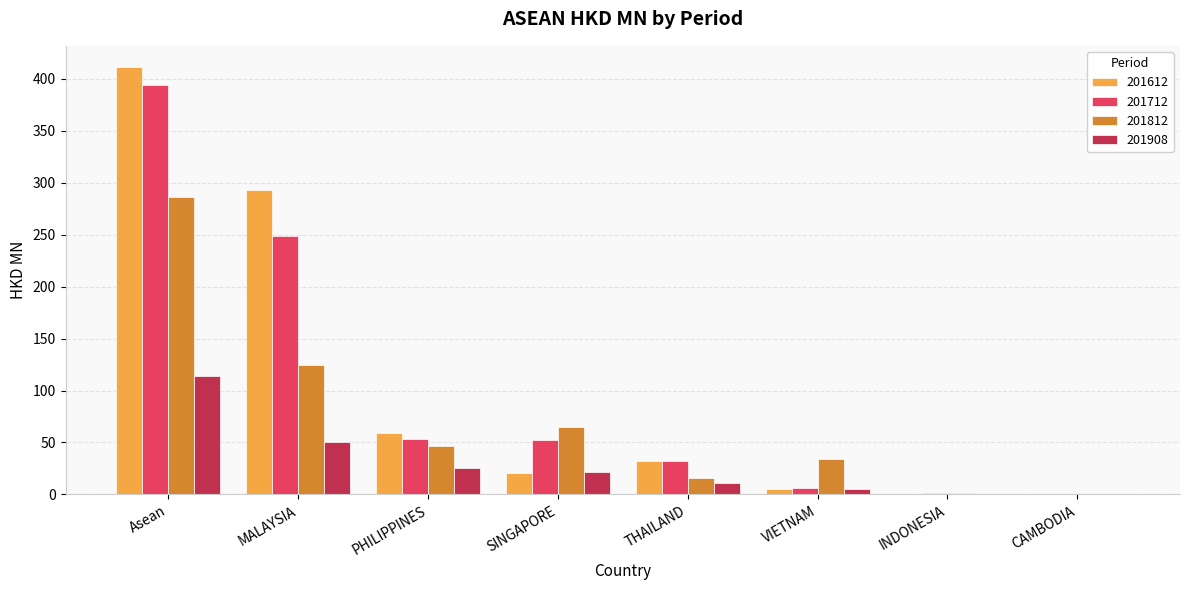

Which series has the largest total across all categories?

201612